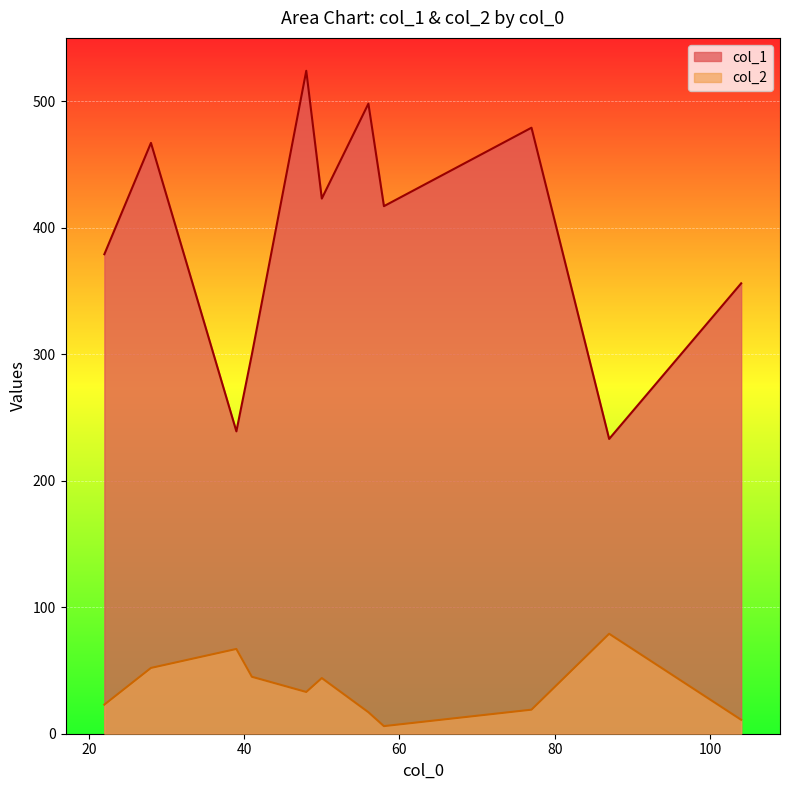

What is the spread (max minus min) of values at 39?

172